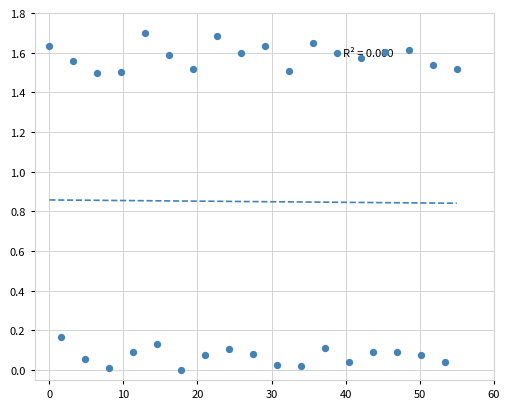

What is the range of X values (max minus min)?

55.0